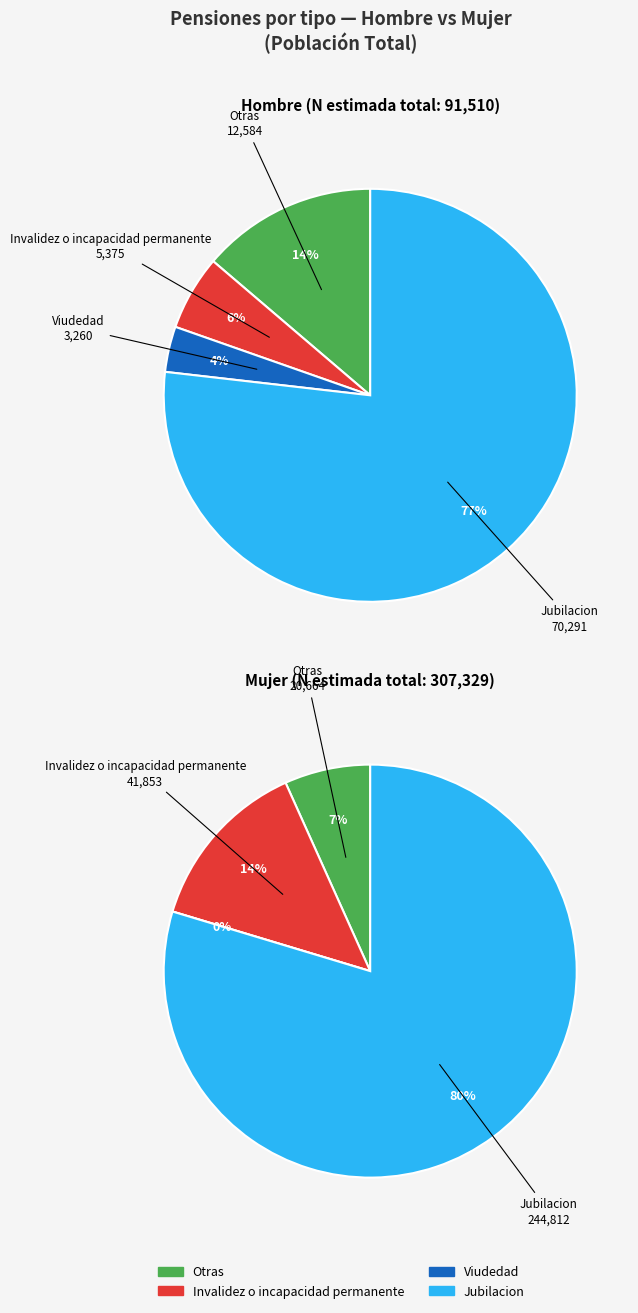

How many slices are in this pie chart?

4